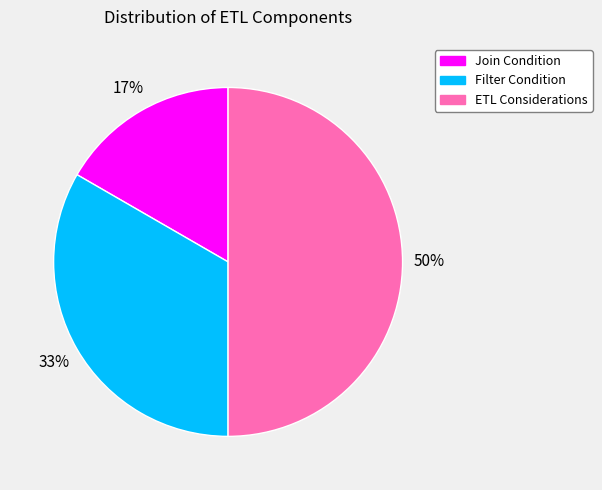

To the nearest percent, what percentage of the pie is Join Condition?

17%